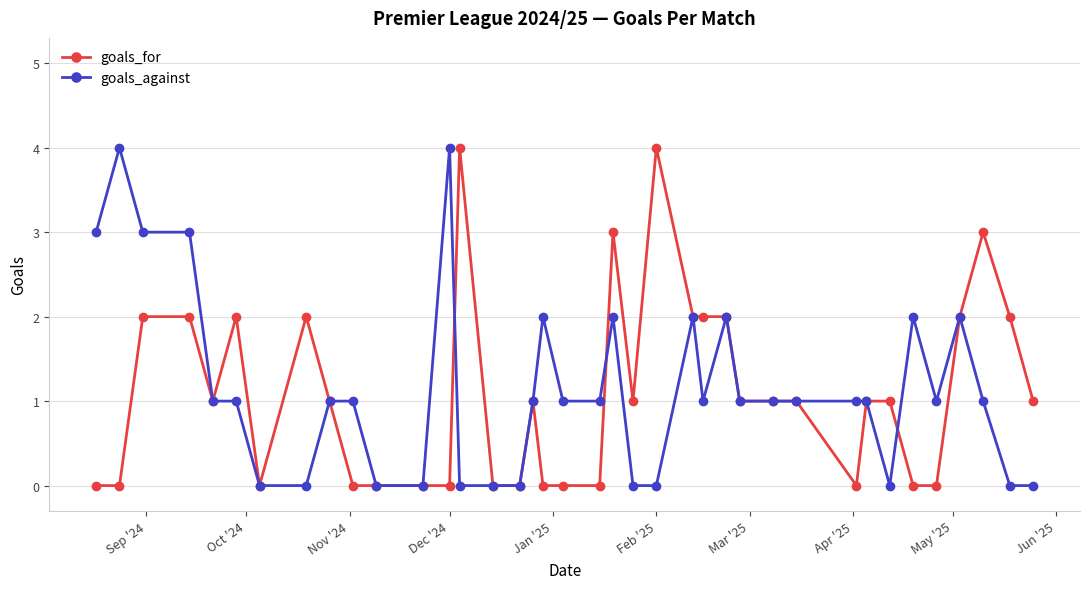

What is the value of the goals_for point at the 24th from the left?

2